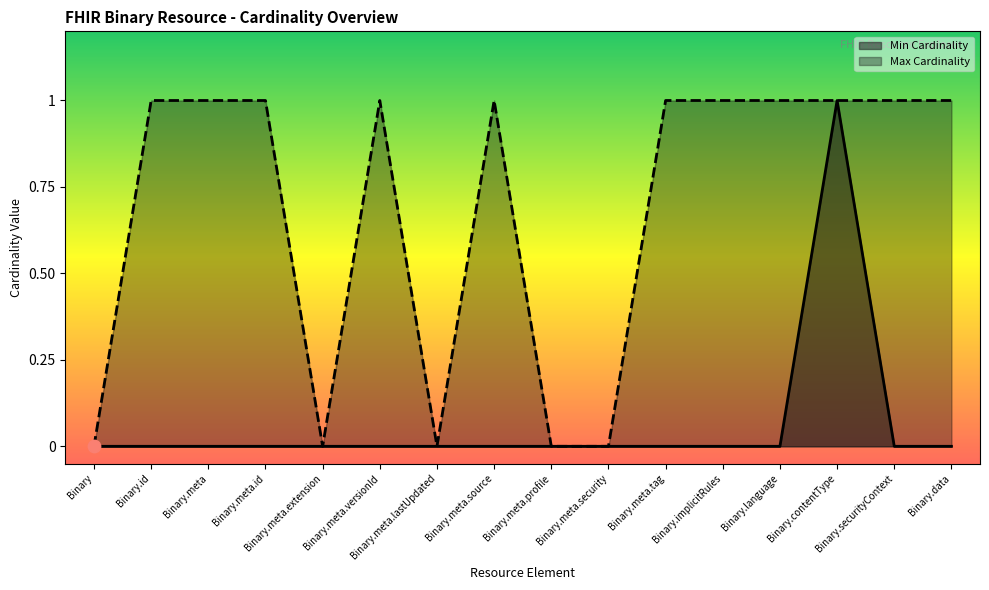

Which series has the largest total across all categories?

Max Cardinality